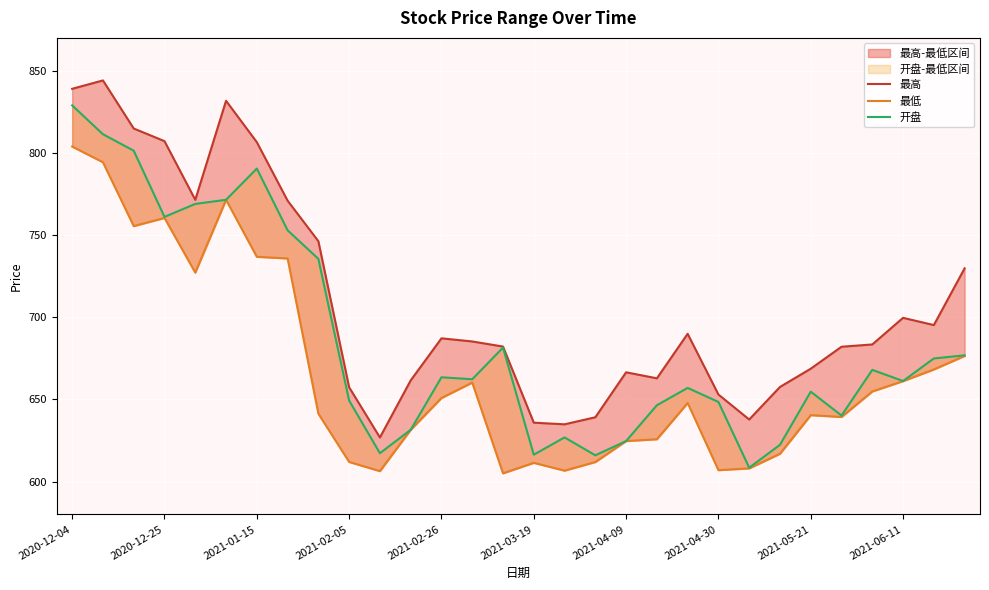

True or false: 最高 and 最低 cross at least once.

False